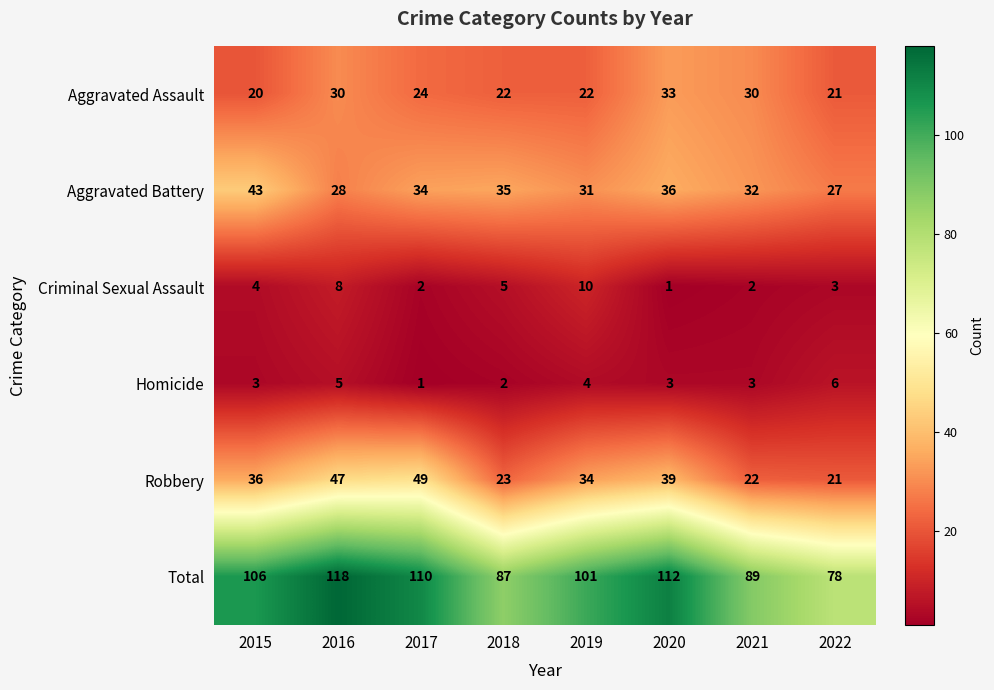

How many series are shown in this chart?

6